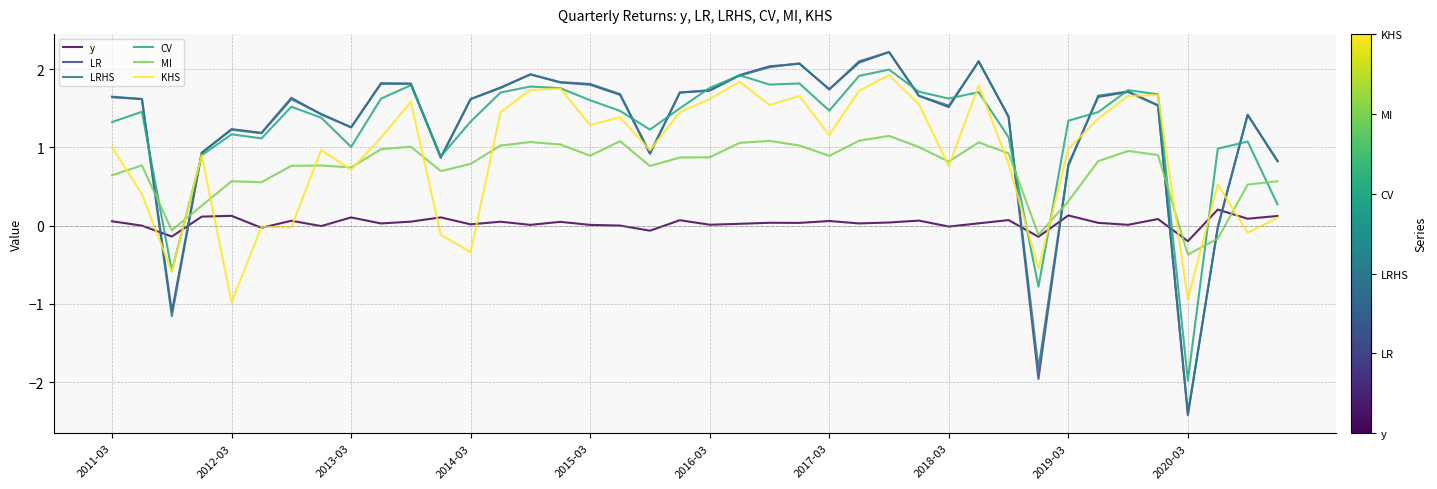

Which series has the largest range (max minus min)?

LR